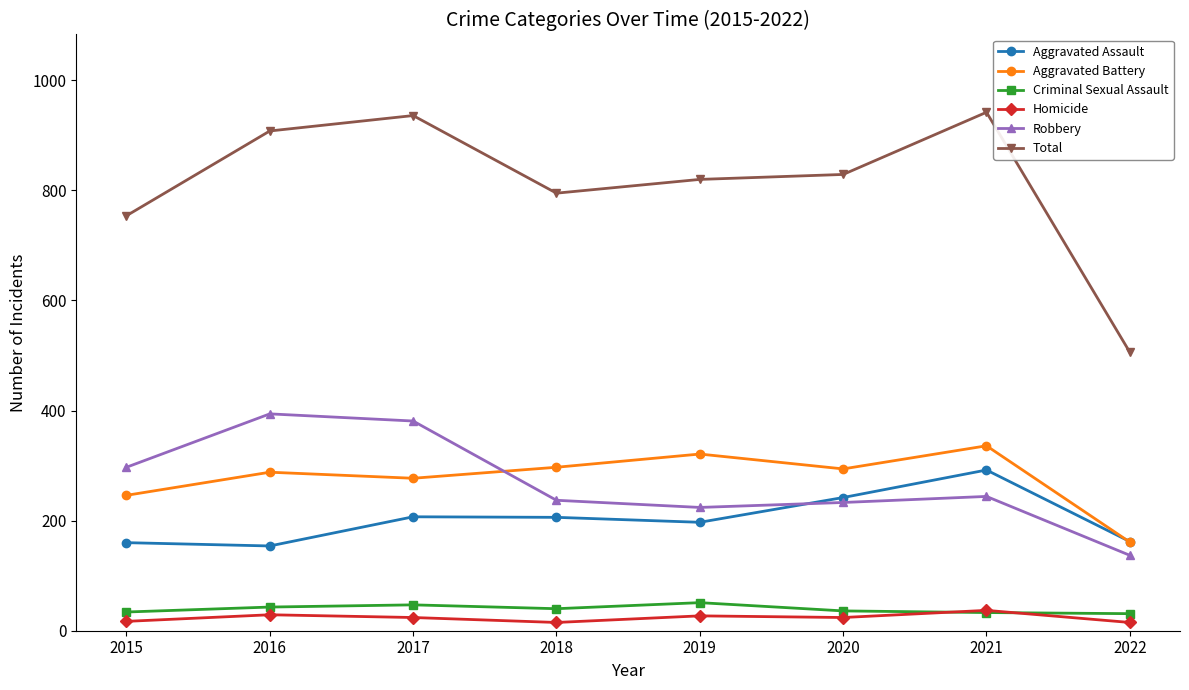

Which series has the largest total across all categories?

Total